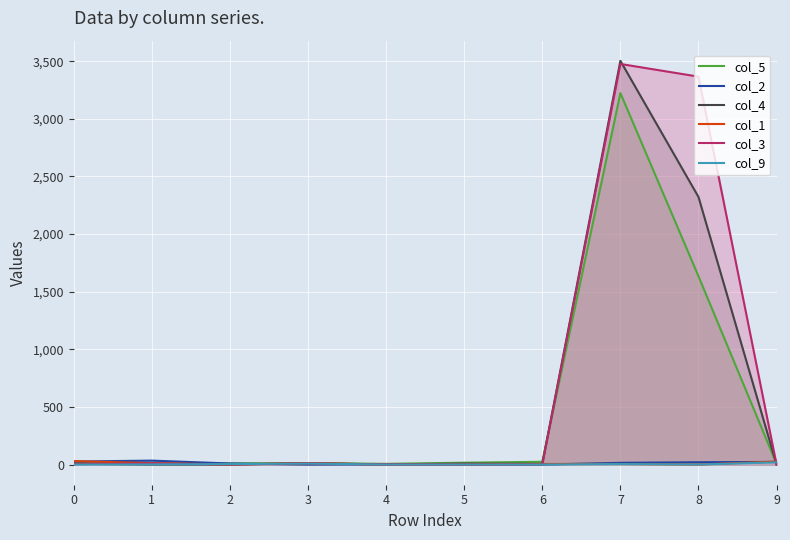

How many lines are shown in the chart?

6